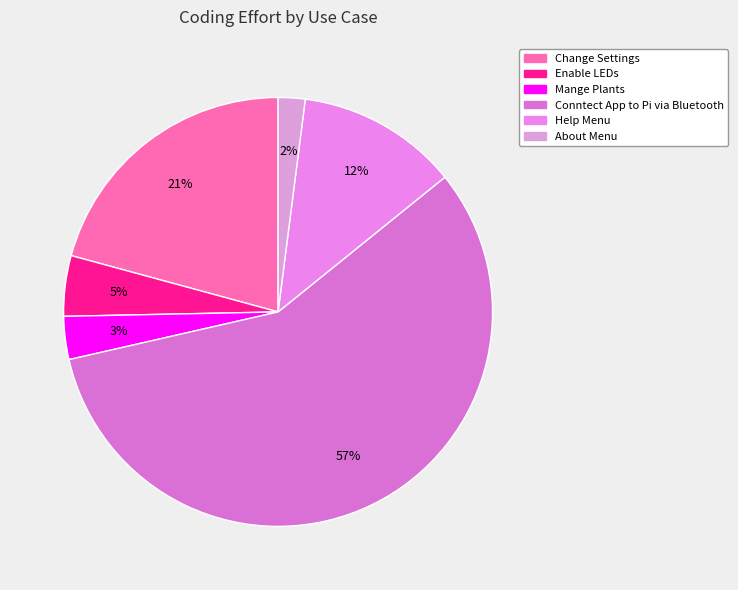

How many slices are in this pie chart?

6